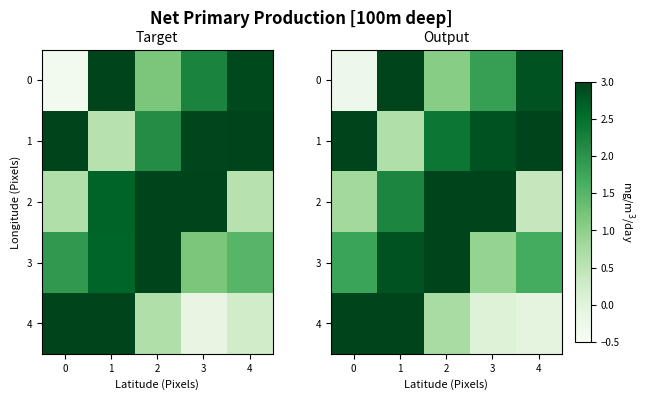

At how many categories does at least one series exceed 1?

5